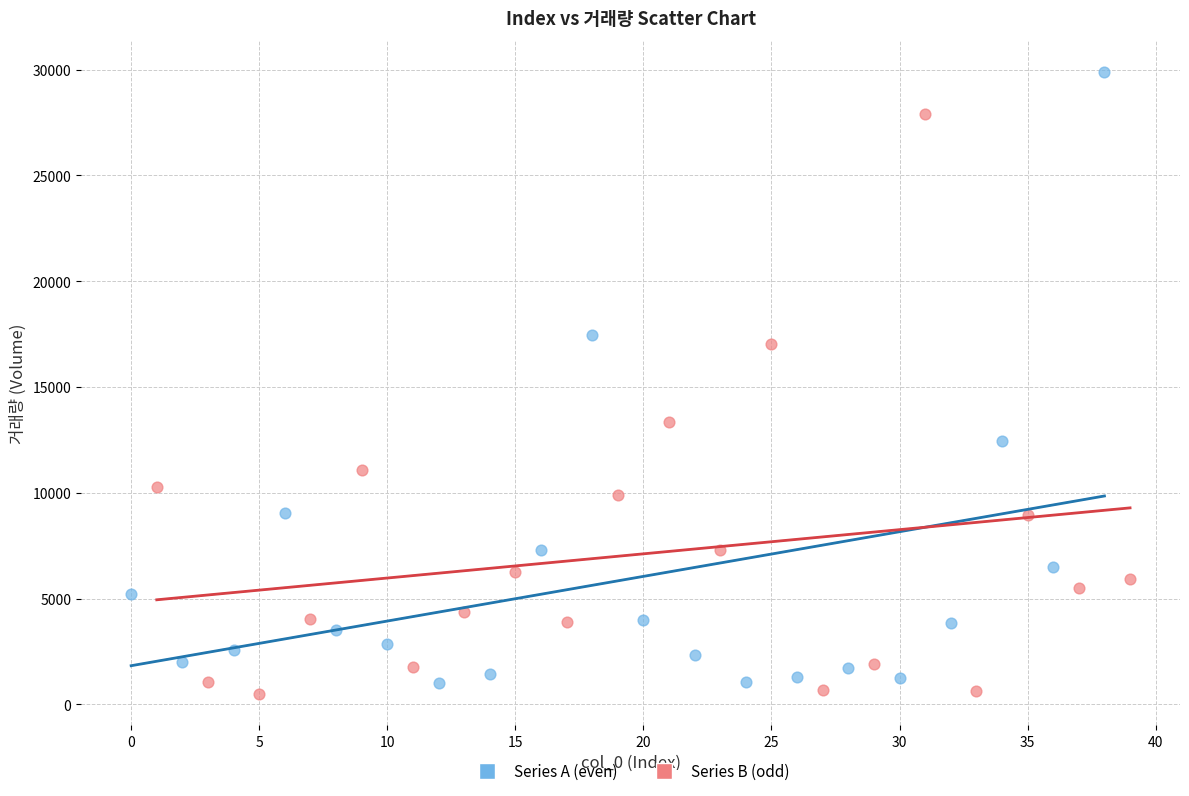

Which series contains the highest Y value?

Series A (even)